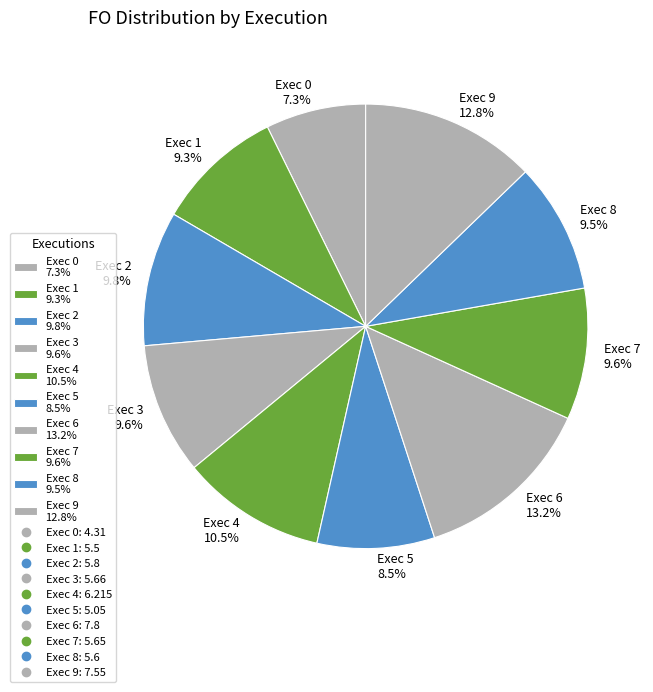

Which has a higher value, Exec 1 9.3% or Exec 5 8.5%?

Exec 1 9.3%